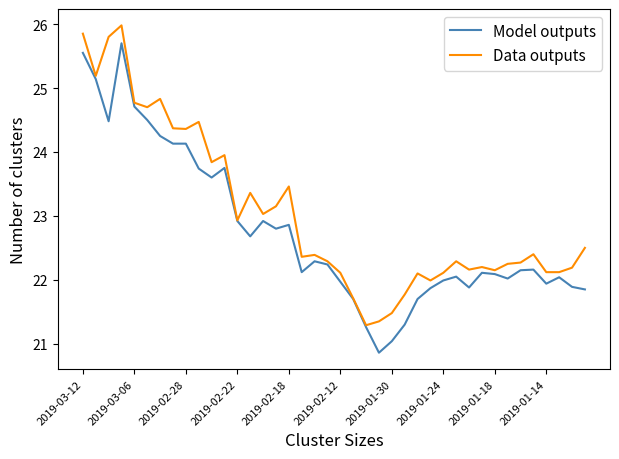

Is this an area chart (filled region under the line)?

No